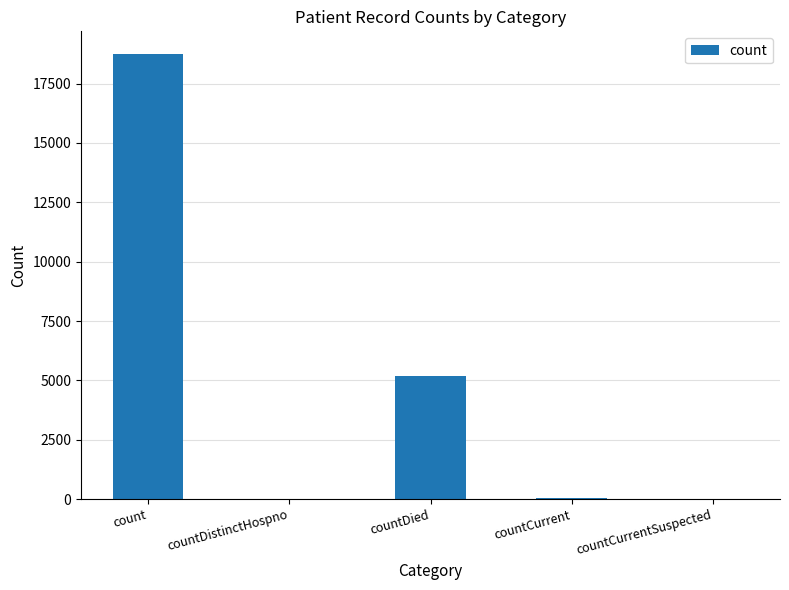

What is the difference between the values at countCurrent and countDied?

5170